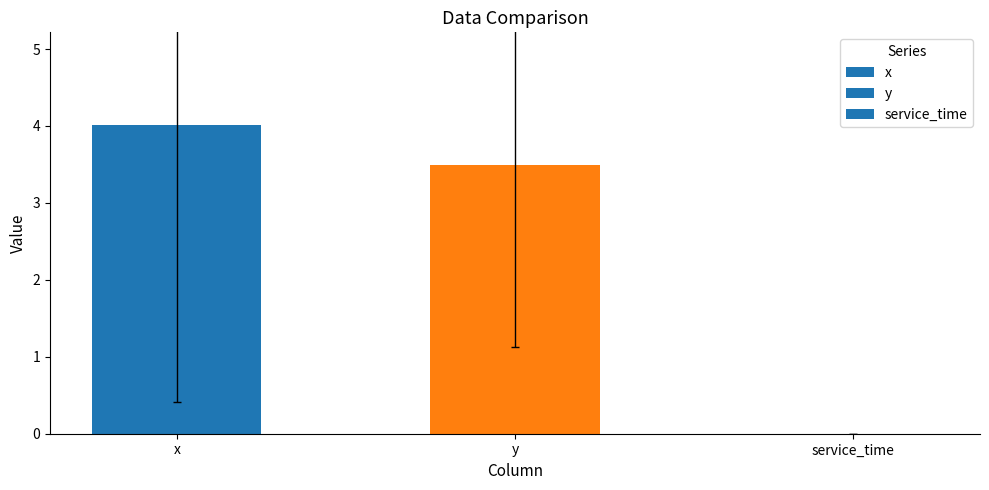

Are the bars horizontal?

No